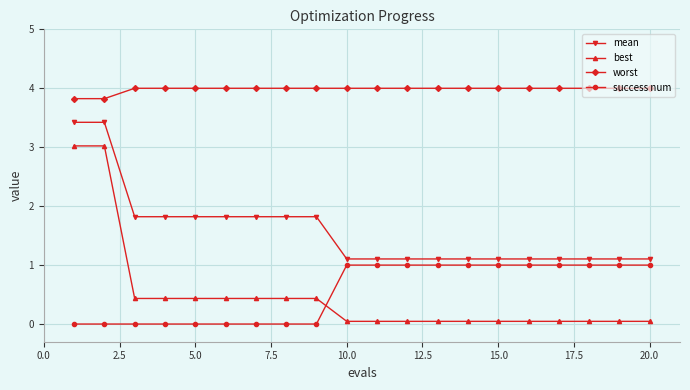

What is the value of the worst point at the 1st from the left?

3.8